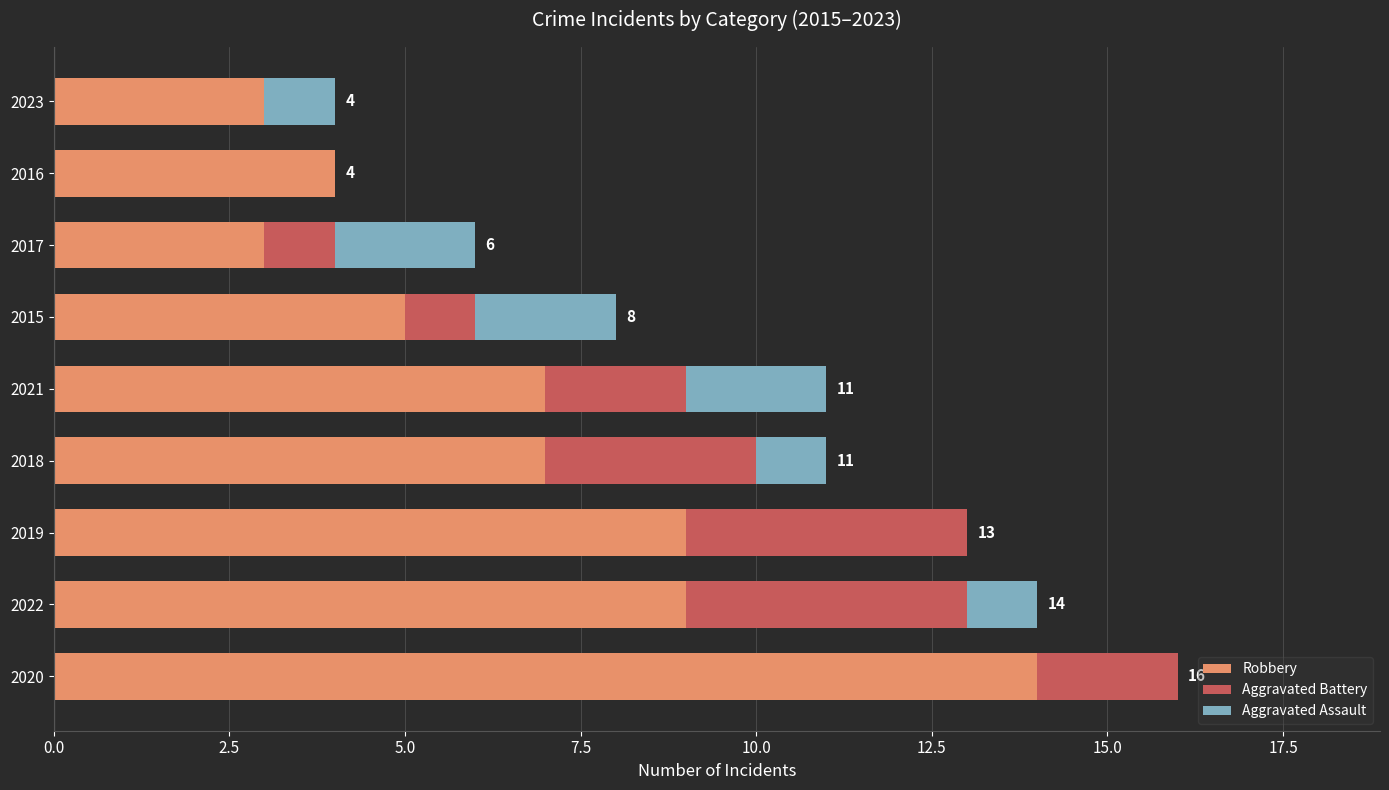

What is the highest value of the Robbery series?

14